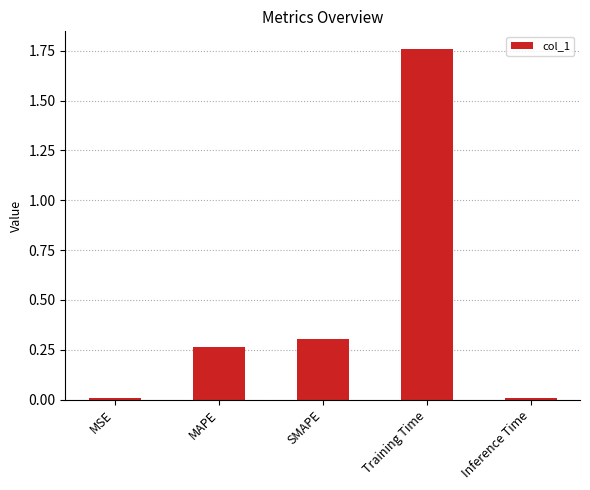

What is the label of the 1st bar from the right?

Inference Time